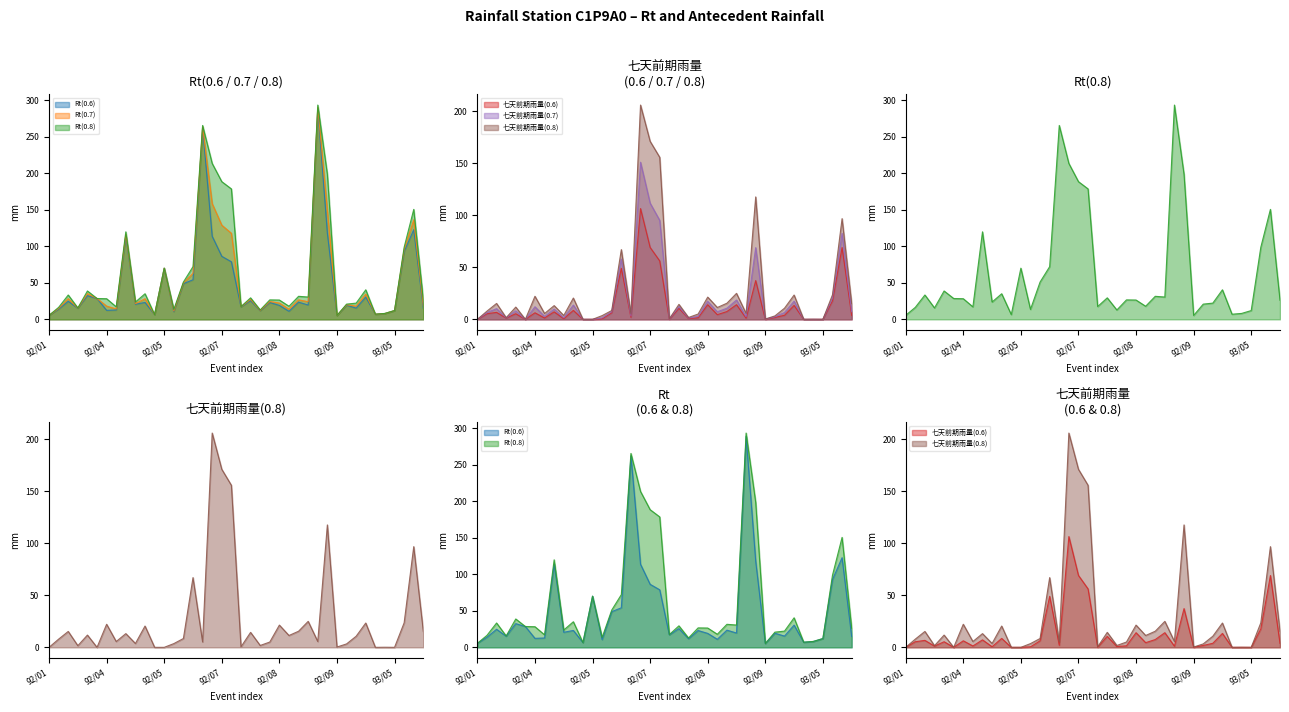

Between 1992/04/11 and 1992/08/24, which series saw the biggest shift?

Rt(0.6)